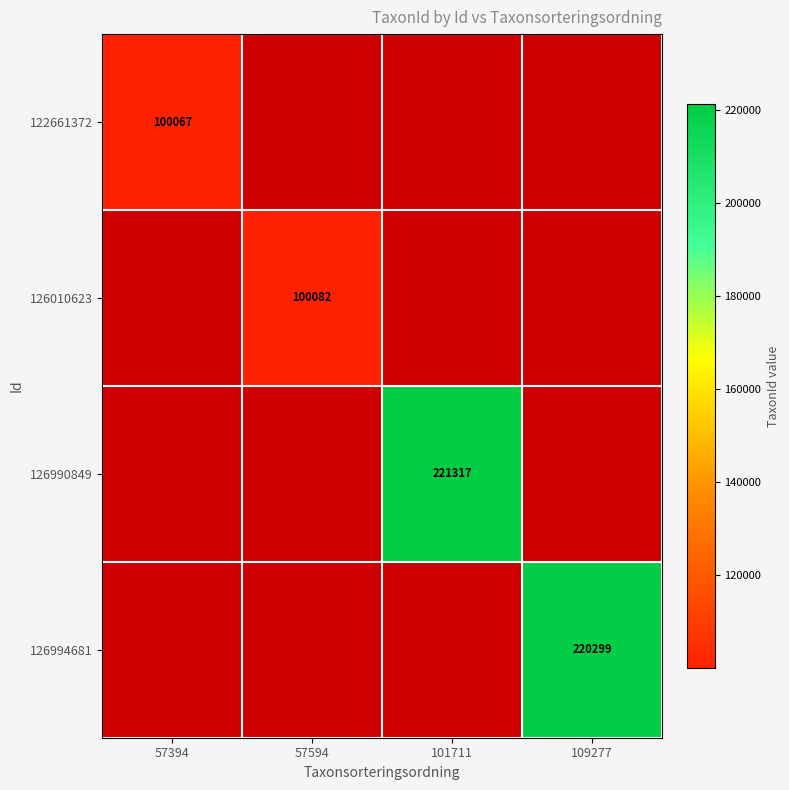

Is it true that 126994681 equals 60864 at 109277?

False